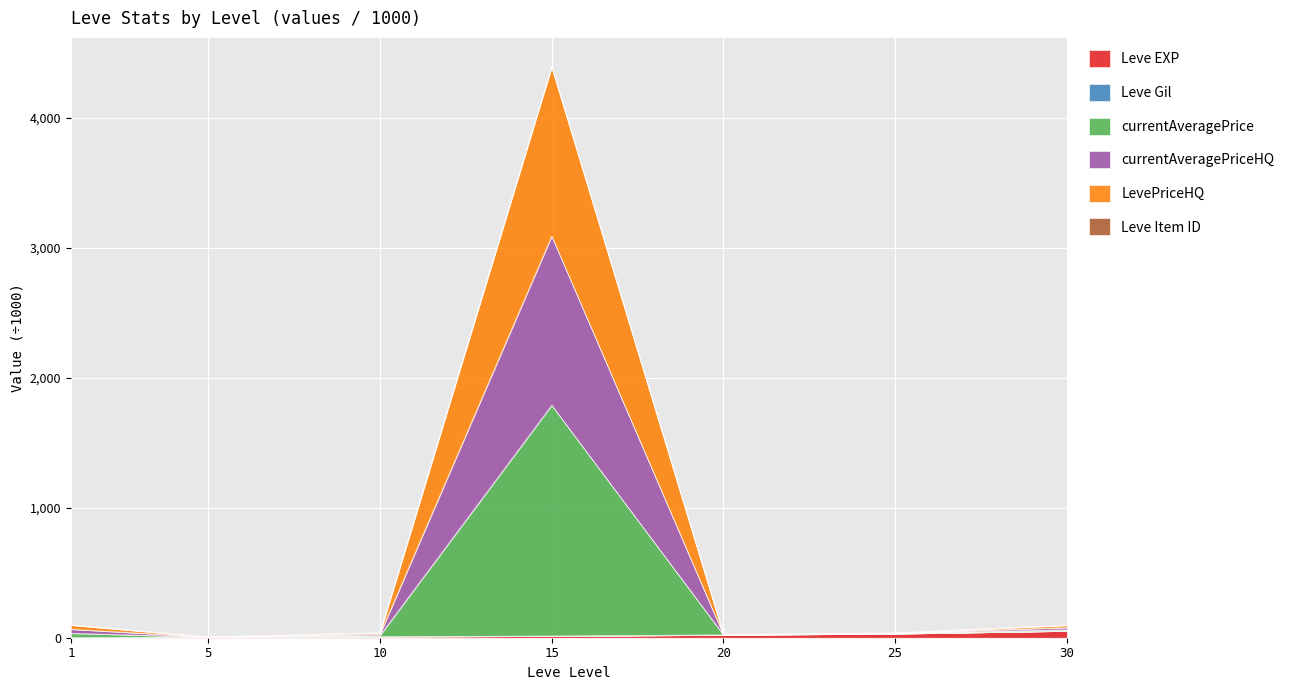

What is the value of the currentAveragePrice point at the 7th from the left?

96.0